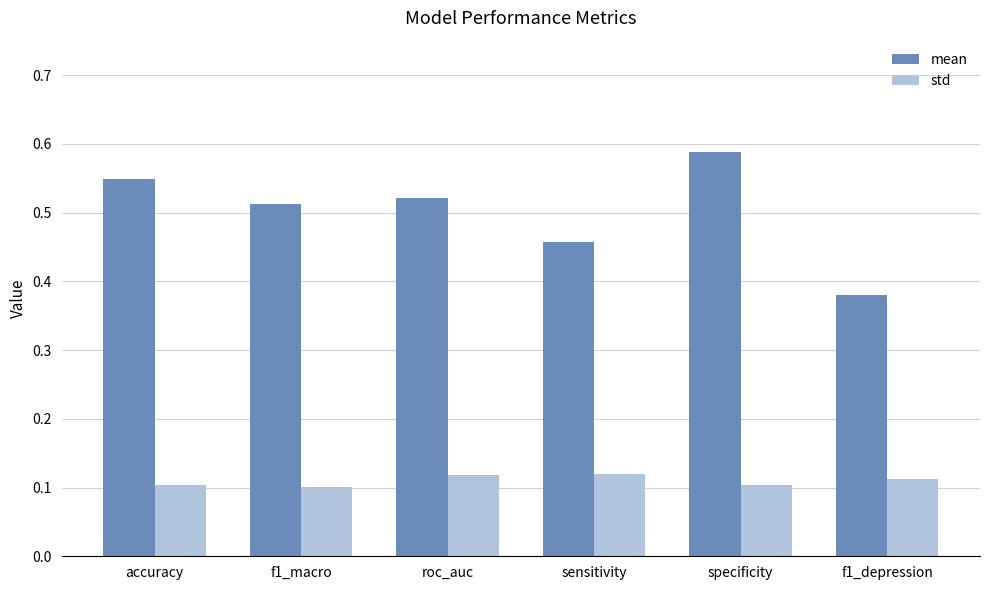

What is the label of the 2nd bar from the left?

f1_macro